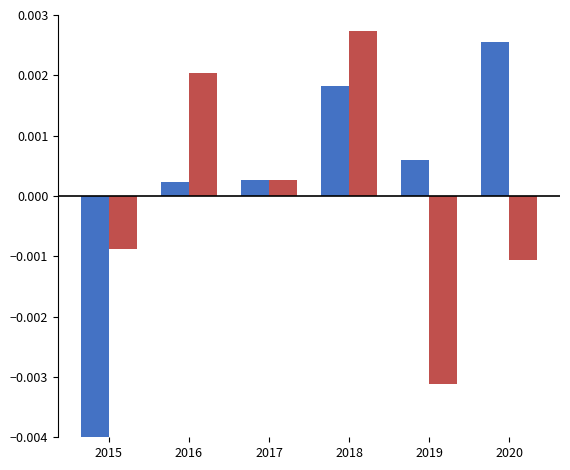

Does the chart contain stacked bars?

No